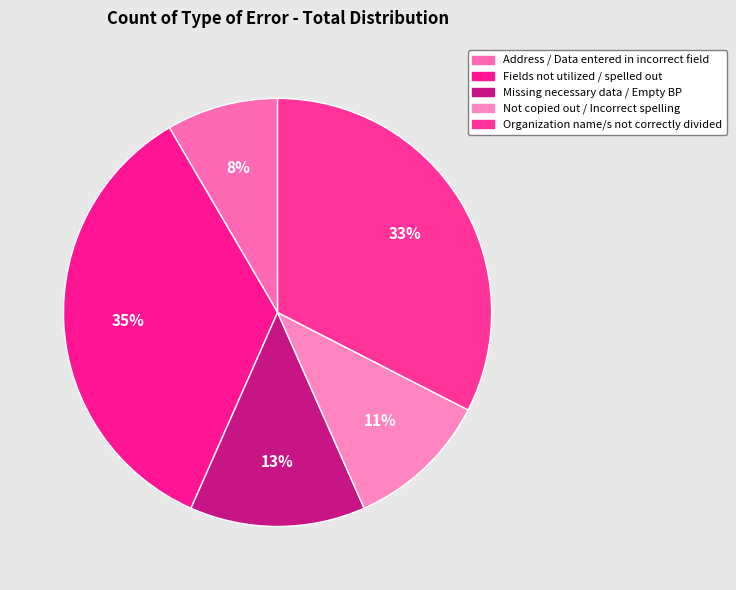

What percentage is the Fields not utilized / spelled out slice, to the nearest percent?

35%